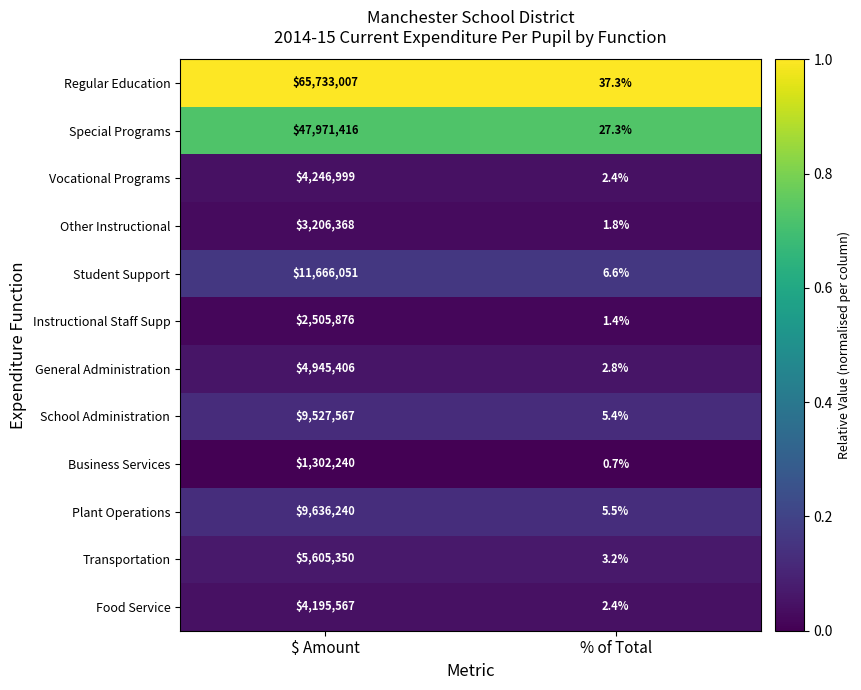

True or false: Instructional Staff Supp has a value of 3616797.5 at $ Amount.

False